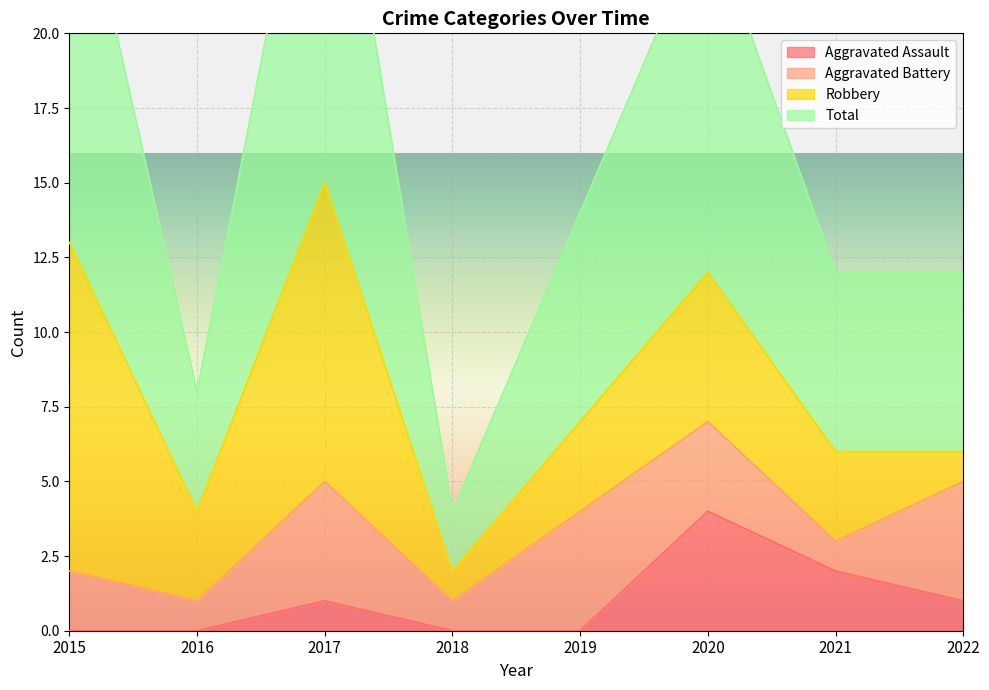

True or false: Aggravated Assault has a value of 2 at 2020.

False